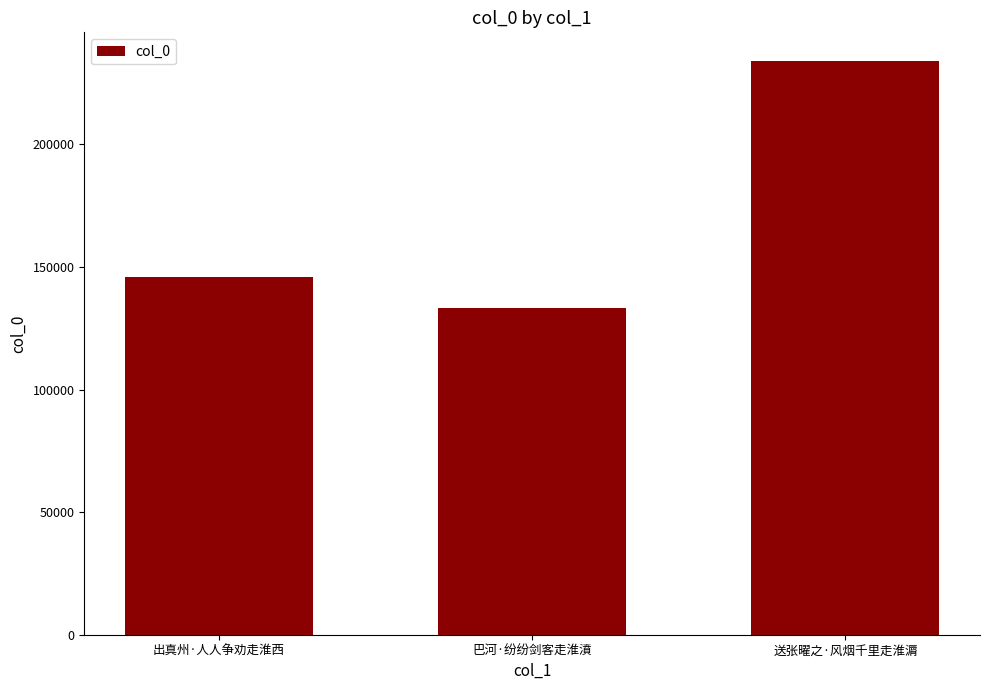

True or false: the data shows 133138 at 巴河·纷纷剑客走淮濆.

True